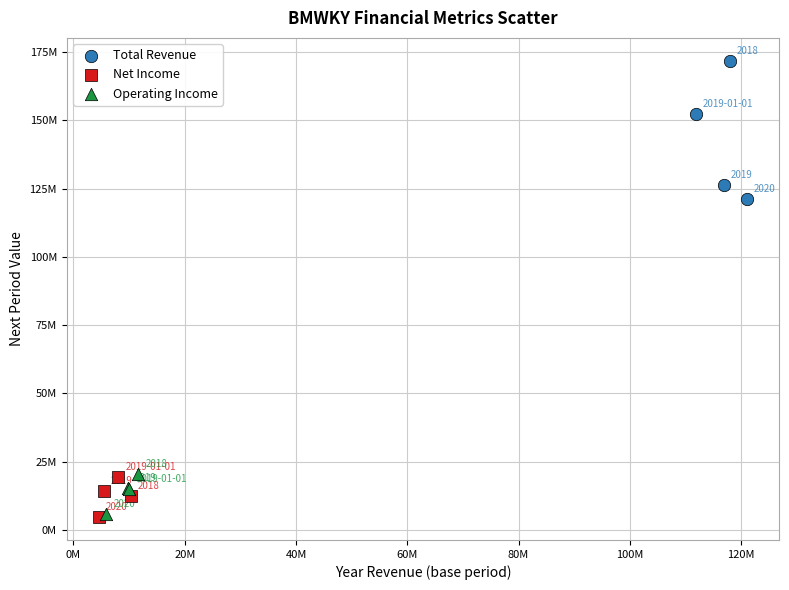

What are all the series names shown in the legend?

Total Revenue, Net Income, Operating Income